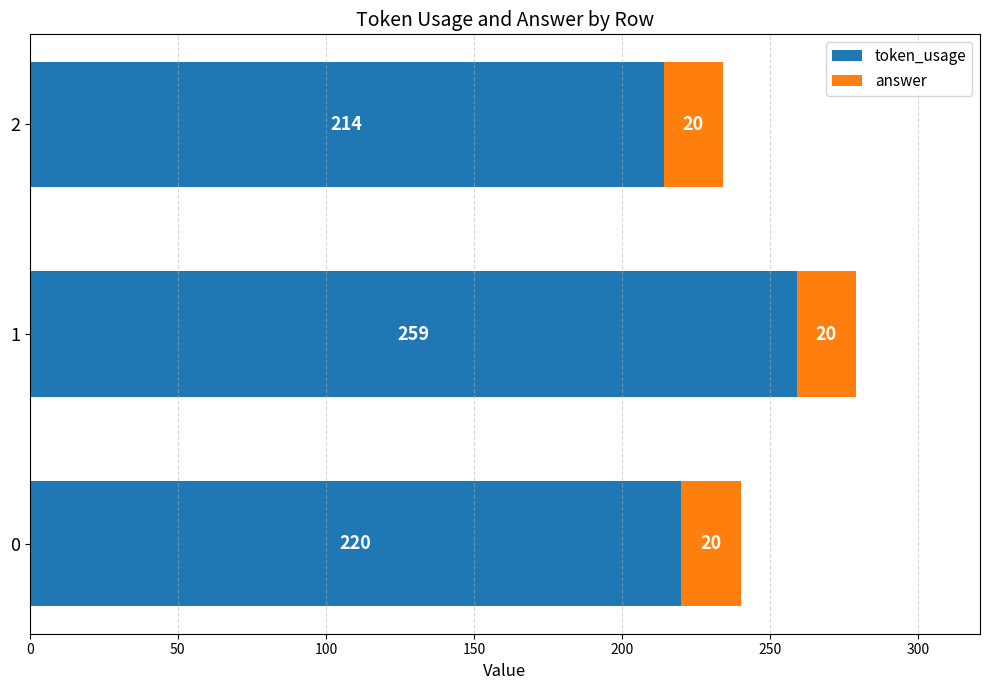

How many token_usage values are between 214 and 259?

3